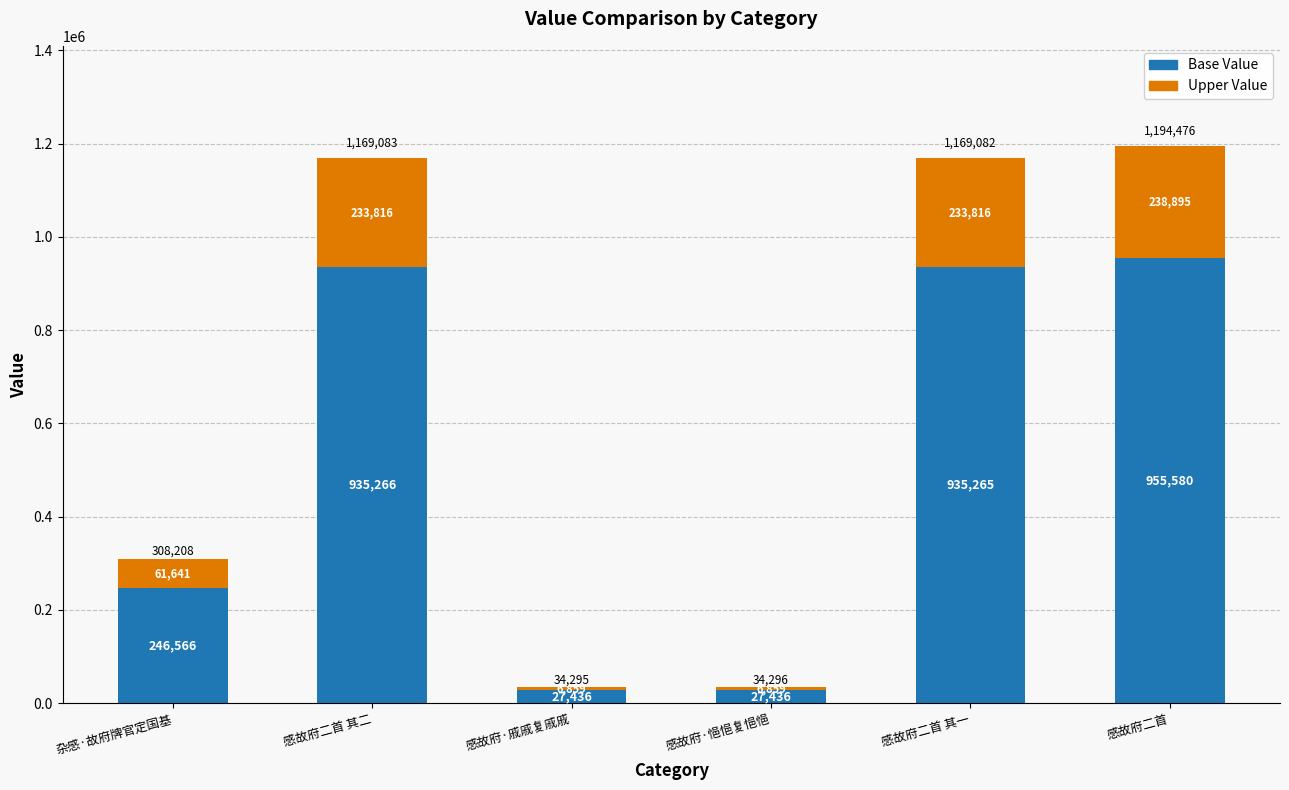

What is the total value across all series at 感故府二首 其二?

1169083.0